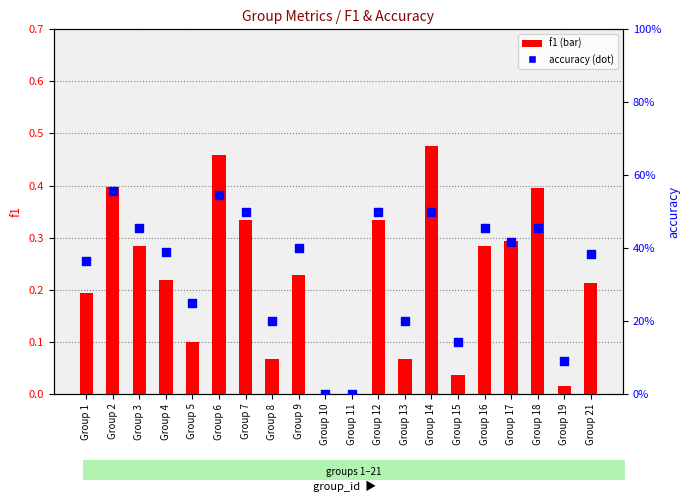

At which category is the sum across all series the highest?

Group 6